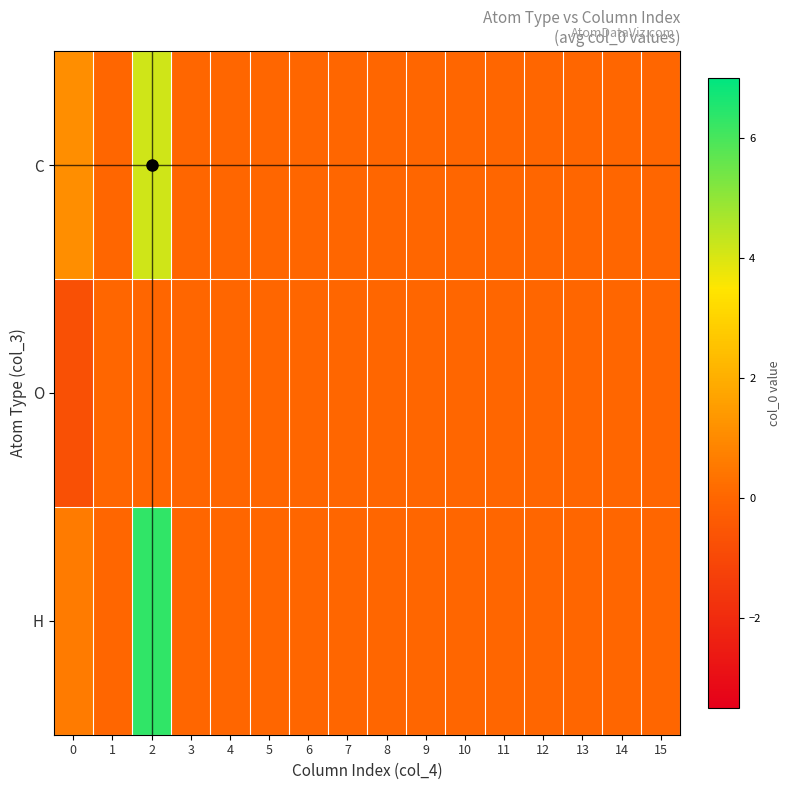

At which category is the sum across all series the highest?

2